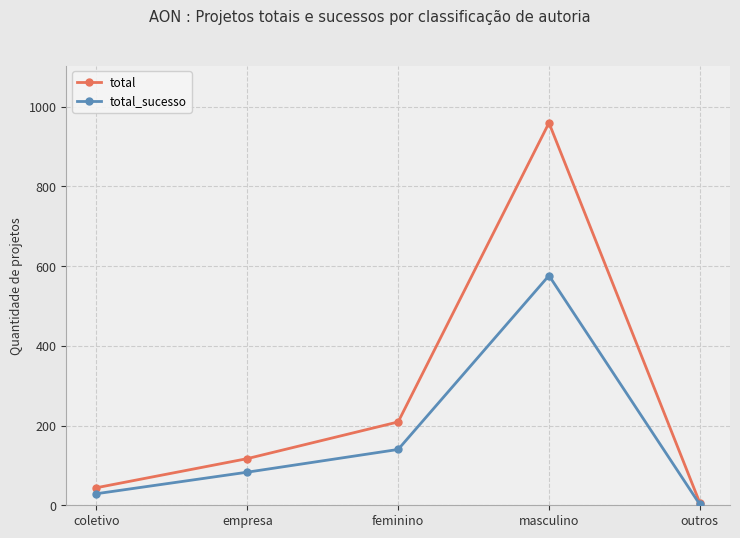

What are all the series names shown in the legend?

total, total_sucesso